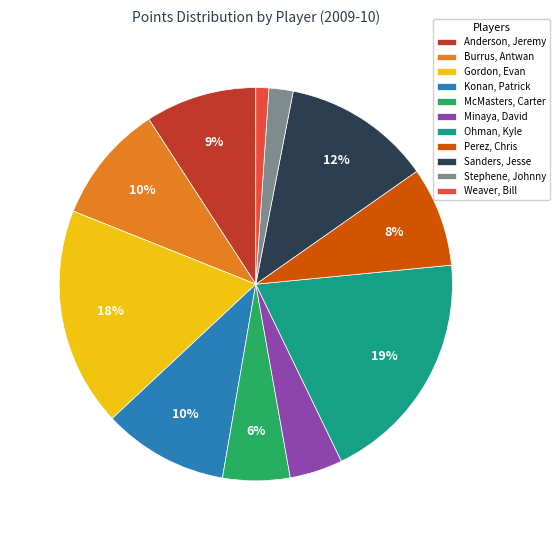

Is it true that Burrus, Antwan is 10% of the pie?

True